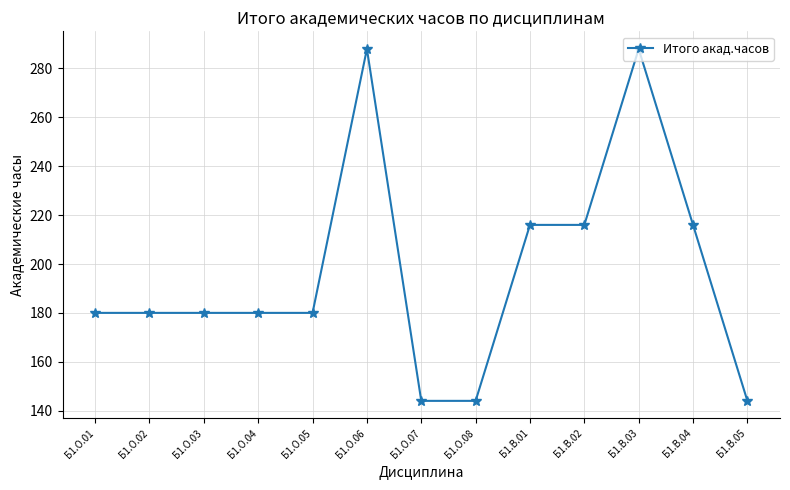

True or false: the data shows 237 at Б1.О.07.

False